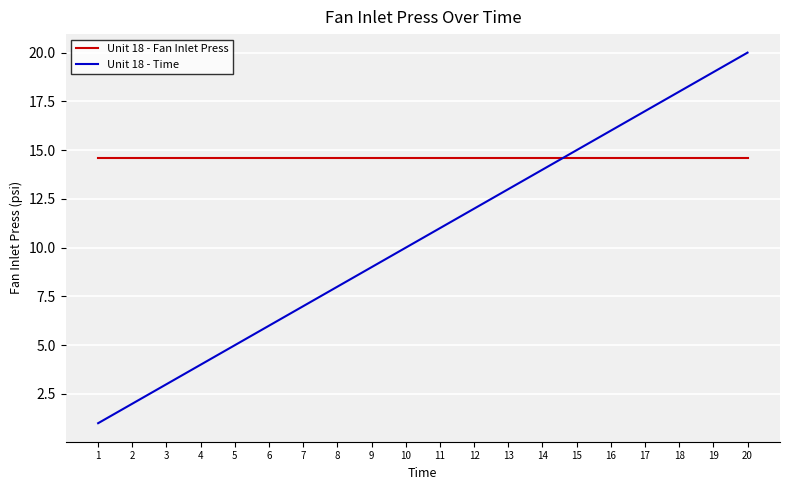

At which category is the sum across all series the highest?

20